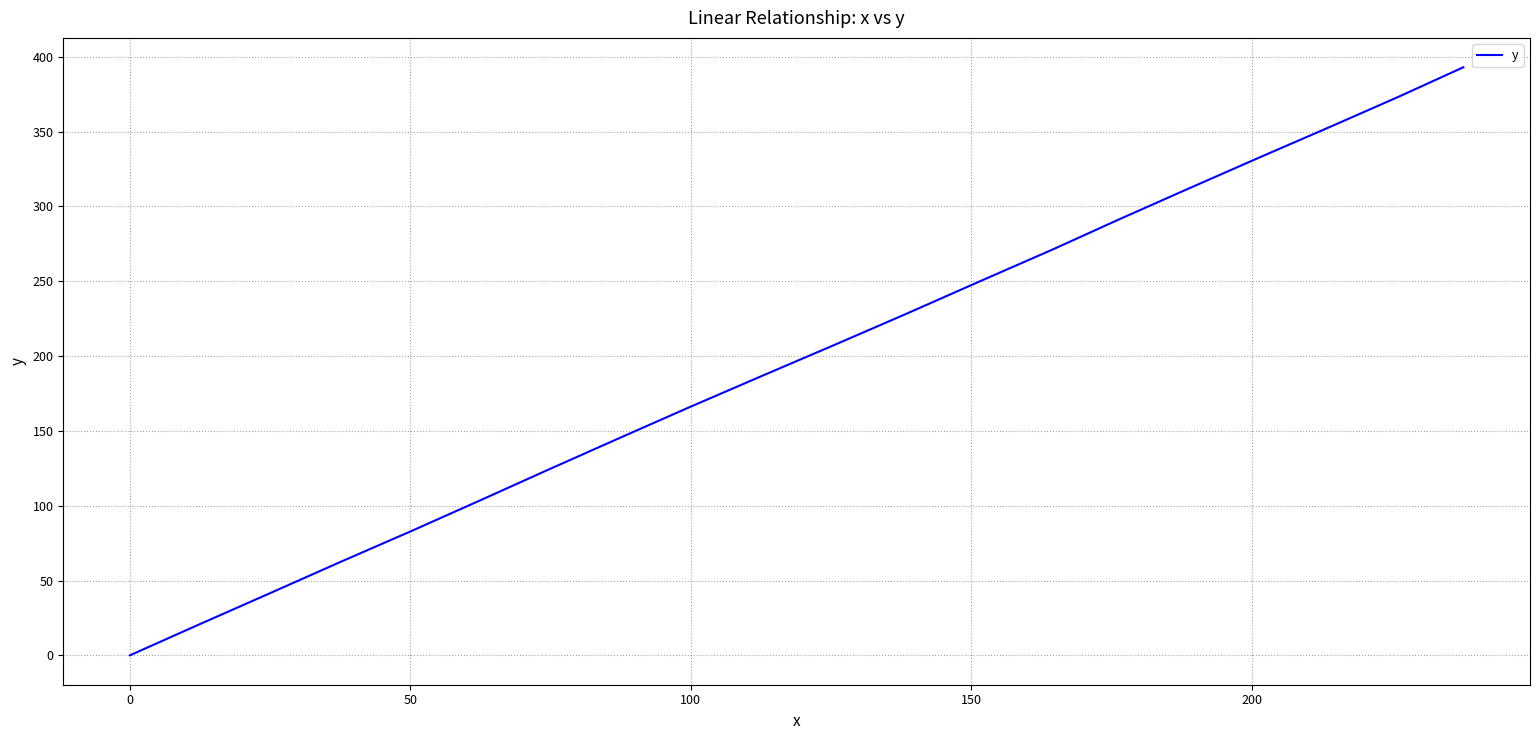

What is the maximum value shown in the chart?

393.0